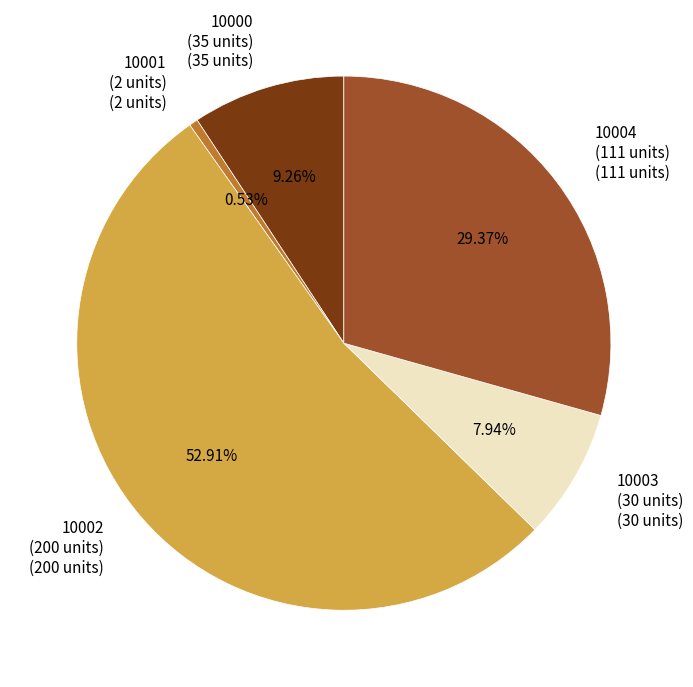

Count the number of slices in the pie.

5